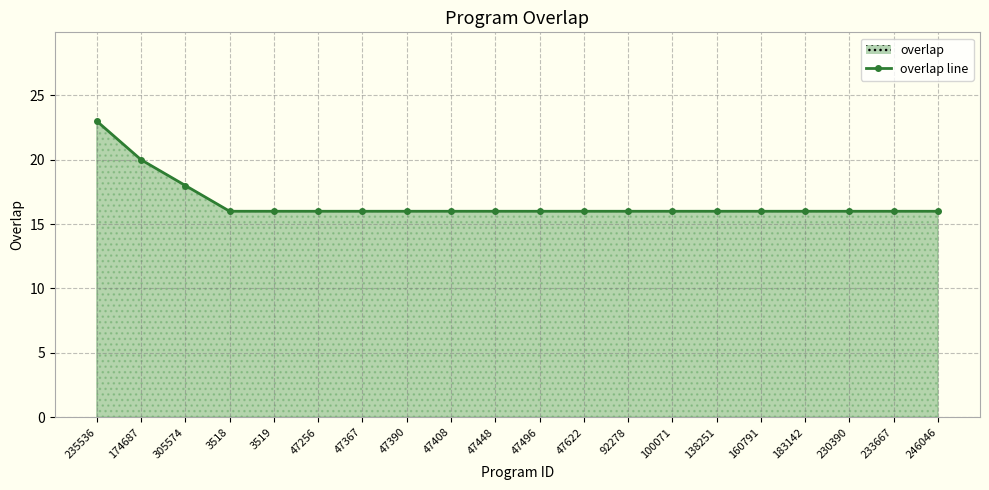

At which category does the chart reach its minimum across all series?

3518